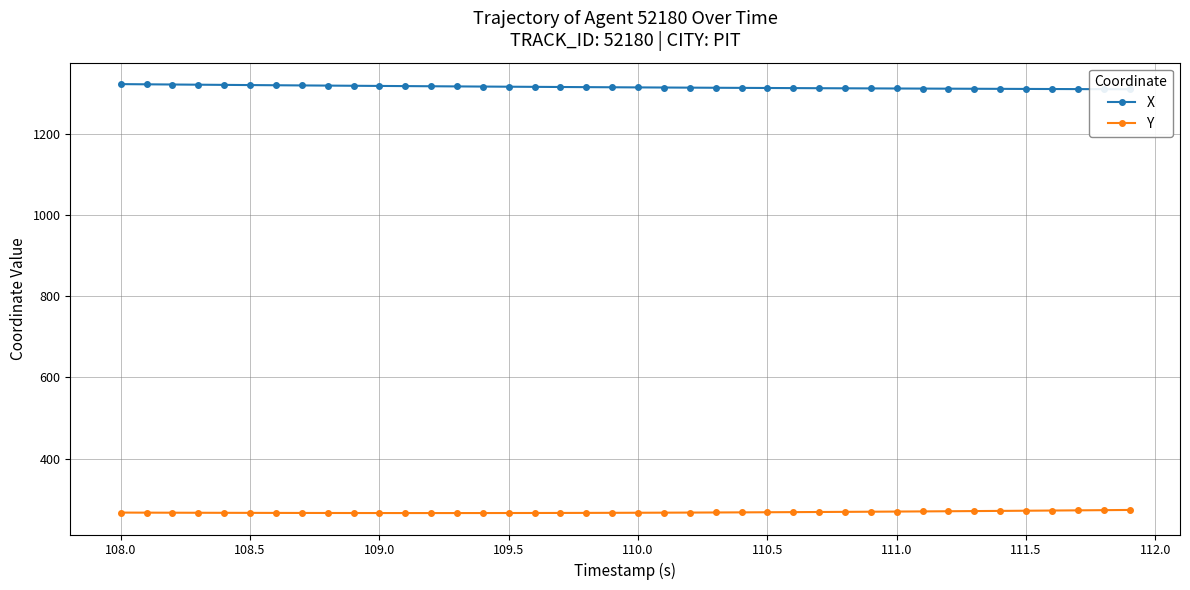

Does the chart display data point markers on the line(s)?

Yes